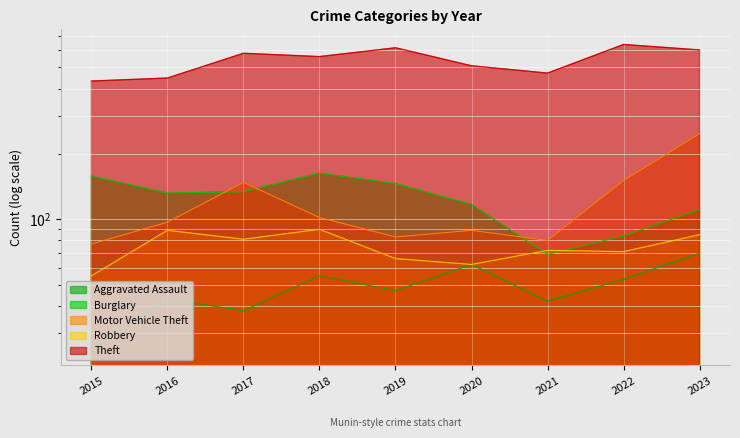

What is the smallest value displayed?

25